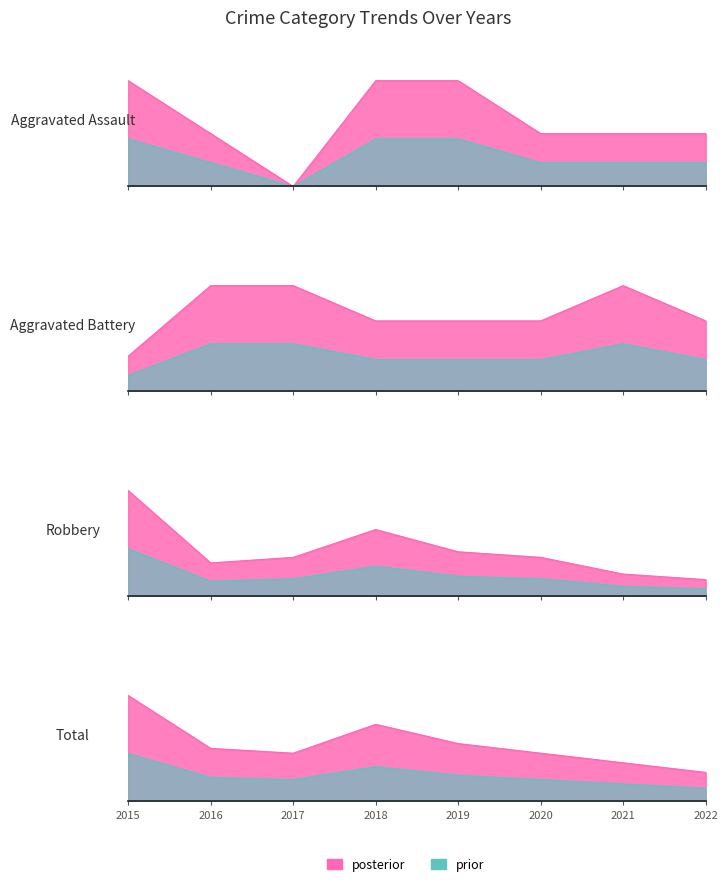

Is it true that Total equals 19.7 at 2016?

False